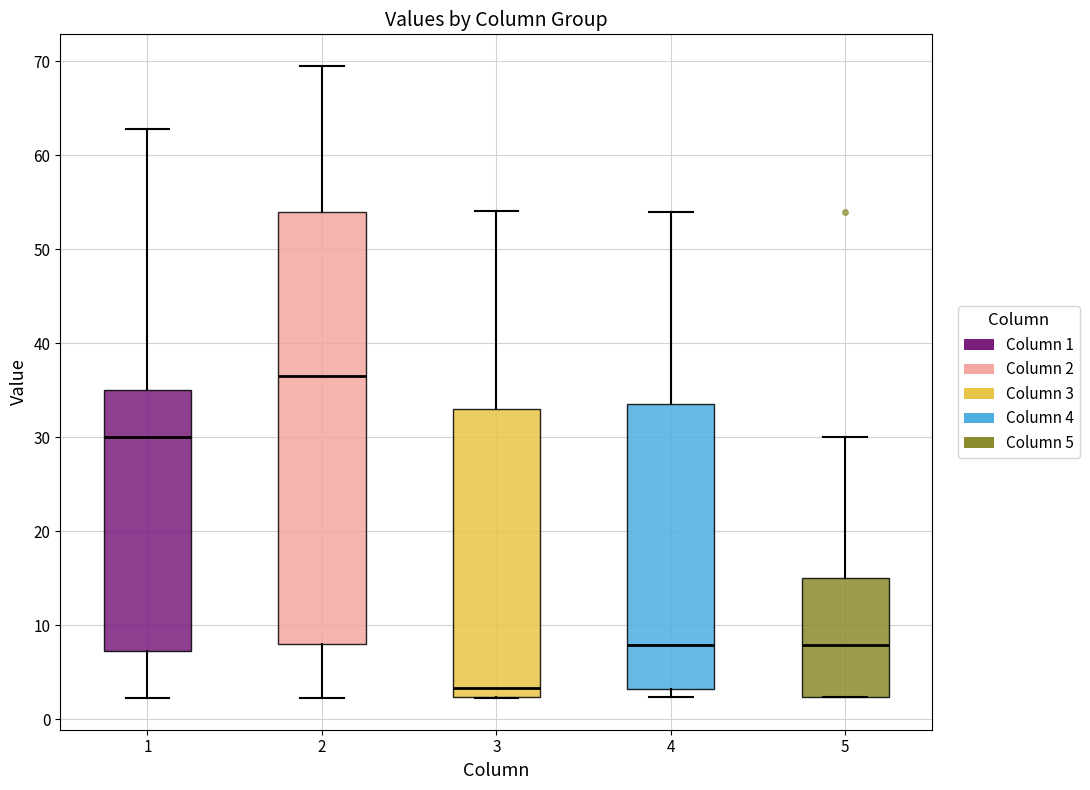

Reading left to right, transcribe this box plot: for each box, give where its median line is, the range the box spans, and where its two whiskers end, as read against the y-axis. The values are not printed on the chart, so give them approximately, as read against the axis.

1: median 30, box 7 to 35, whiskers 2 to 63
2: median 37, box 8 to 54, whiskers 2 to 70
3: median 3, box 2 to 33, whiskers 2 to 54
4: median 8, box 3 to 34, whiskers 2 to 54
5: median 8, box 2 to 15, whiskers 2 to 30